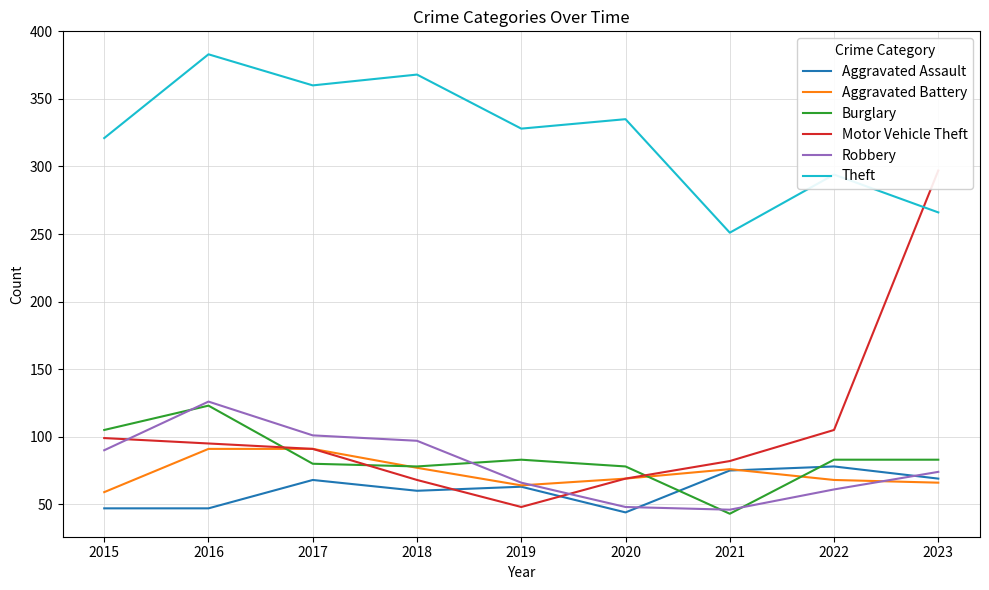

What are all the series names shown in the legend?

Aggravated Assault, Aggravated Battery, Burglary, Motor Vehicle Theft, Robbery, Theft